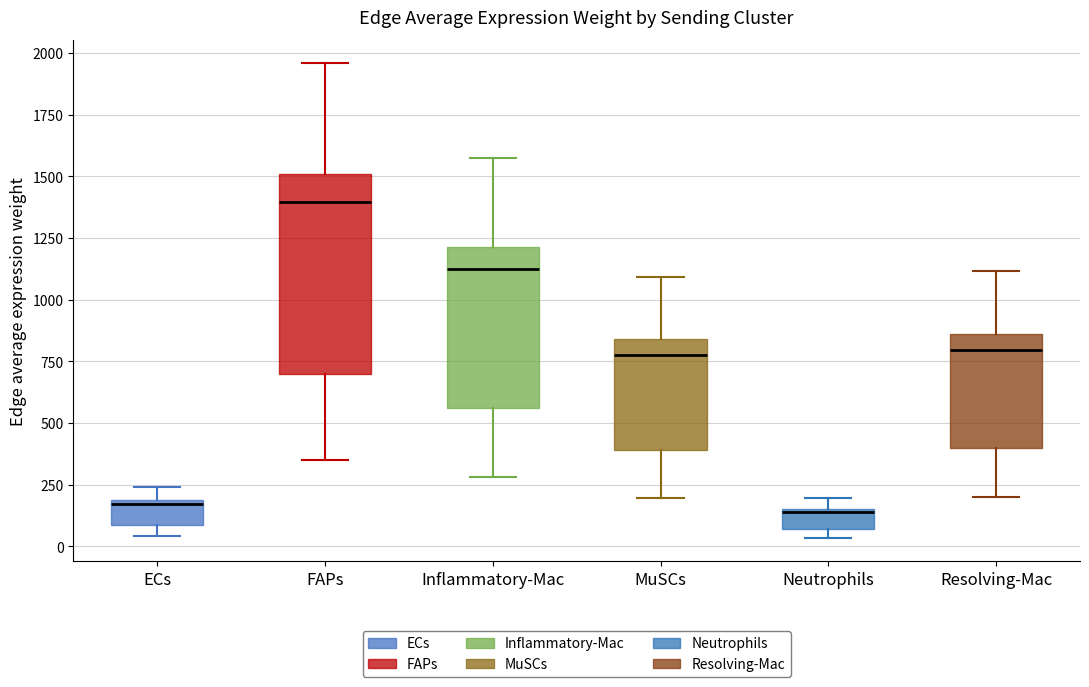

Reading left to right, transcribe this box plot: for each box, give where its median line is, the range the box spans, and where its two whiskers end, as read against the y-axis. The values are not printed on the chart, so give them approximately, as read against the axis.

ECs: median 150, box 100 to 200, whiskers 50 to 250
FAPs: median 1400, box 700 to 1500, whiskers 350 to 1950
Inflammatory-Mac: median 1100, box 550 to 1200, whiskers 300 to 1600
MuSCs: median 800, box 400 to 850, whiskers 200 to 1100
Neutrophils: median 150, box 50 to 150, whiskers 50 (just below the box's lower edge) to 200
Resolving-Mac: median 800, box 400 to 850, whiskers 200 to 1100